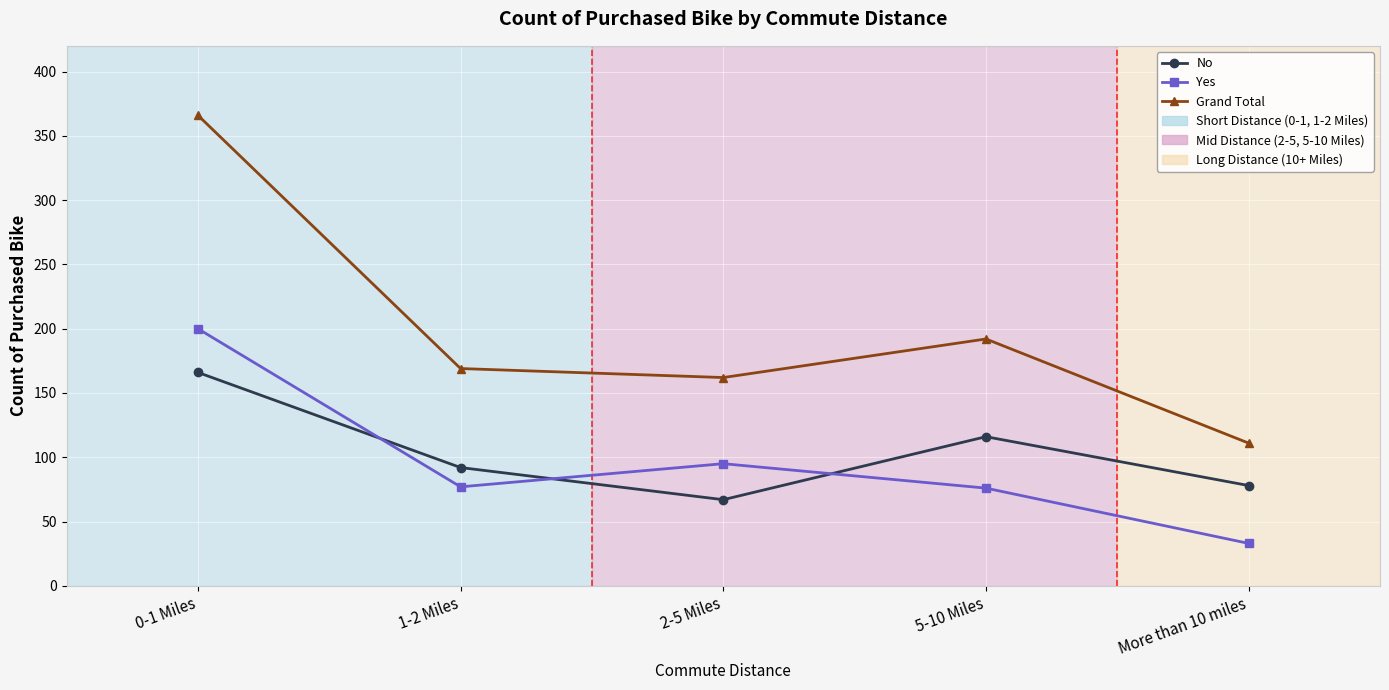

Is it true that Yes equals 33 at More than 10 miles?

True